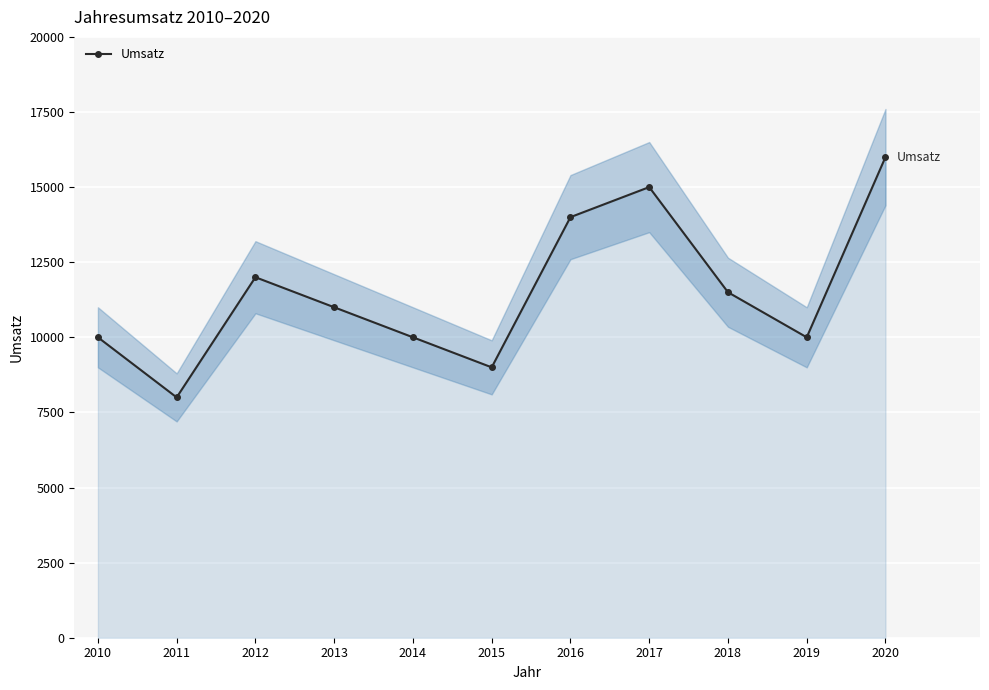

What is the change in value from 2015 to 2019?

+1000